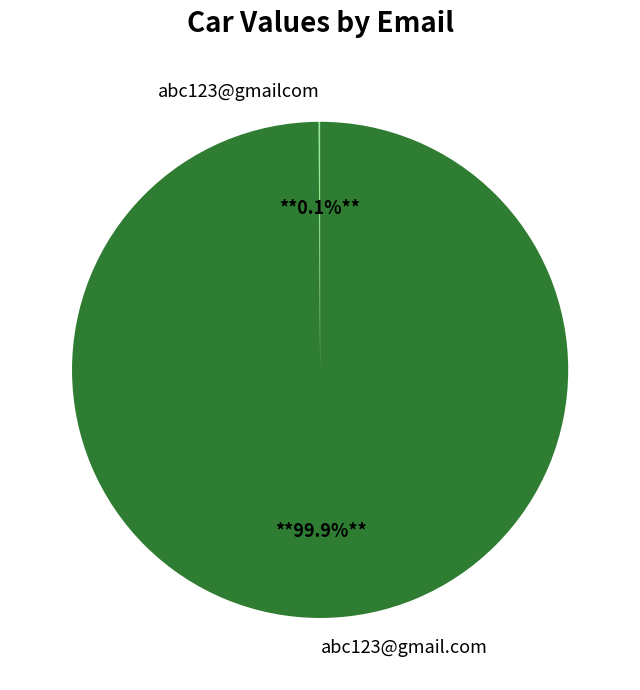

What portion of the pie excludes abc123@gmail.com?

0.1%